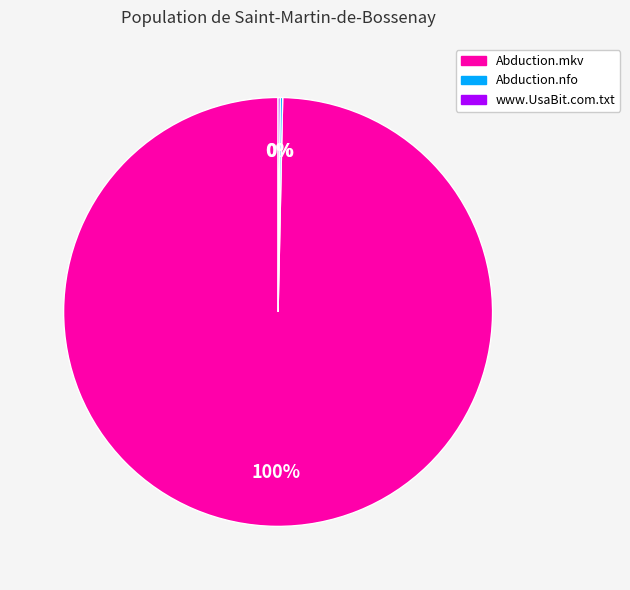

Is there a majority slice in this chart?

Yes